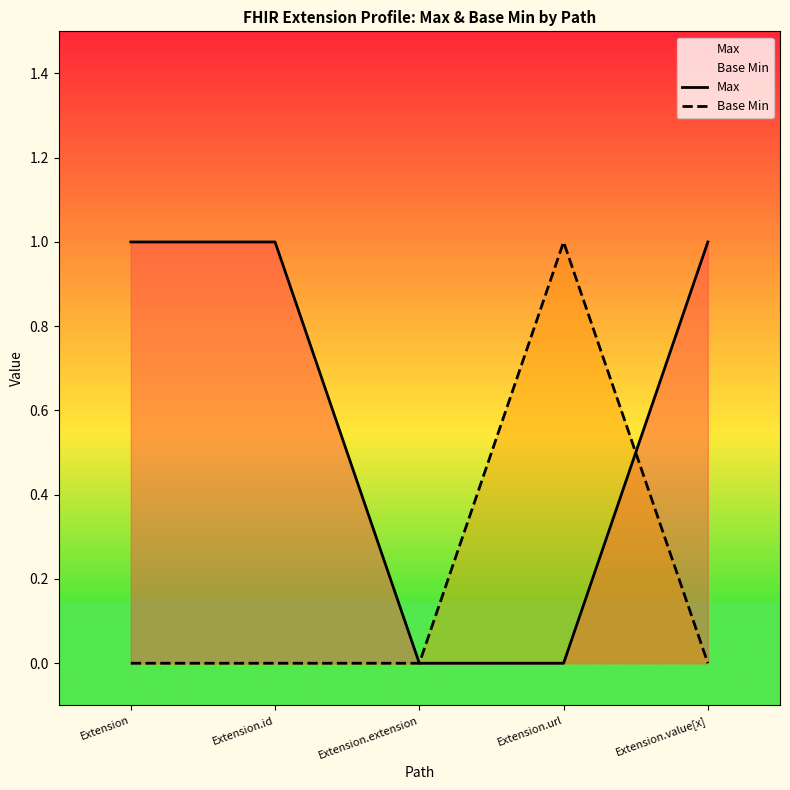

What is the label of the 1st point from the left?

Extension